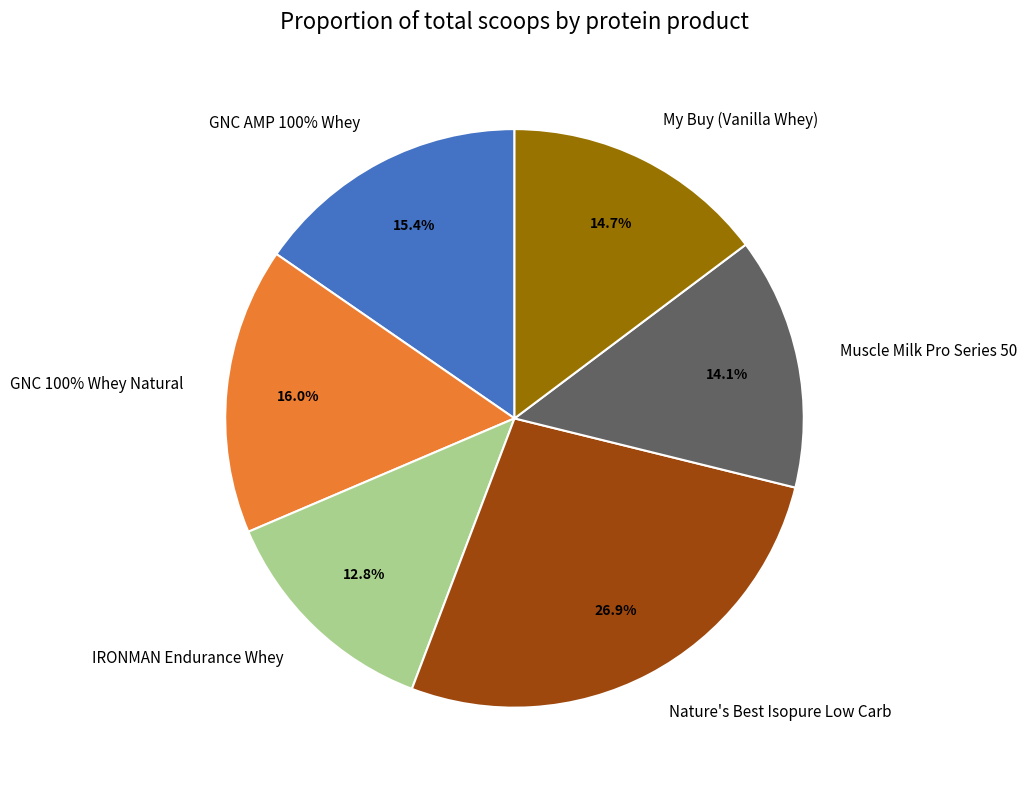

Does GNC AMP 100% Whey represent more than half of the total?

No